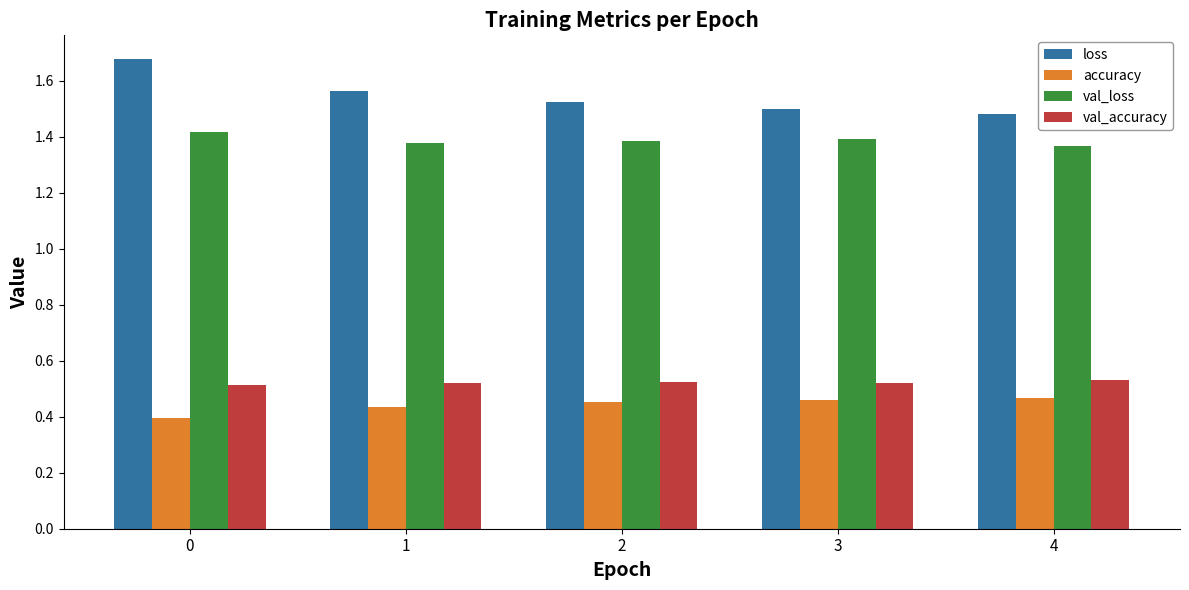

The value of val_accuracy at 2 is 0.5. True or false?

True